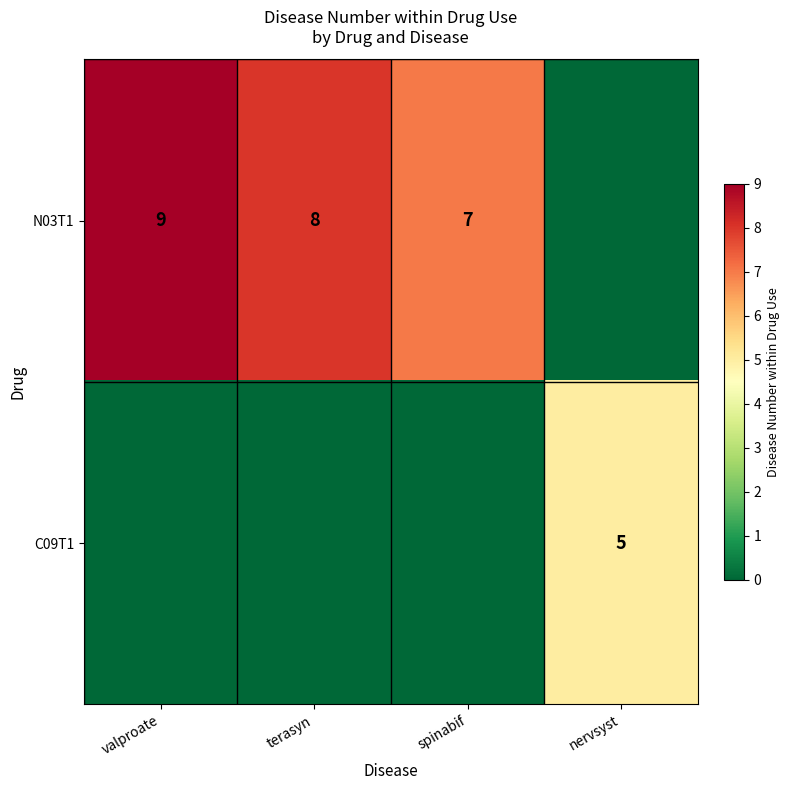

What is the sum of the N03T1 values at valproate and terasyn?

17